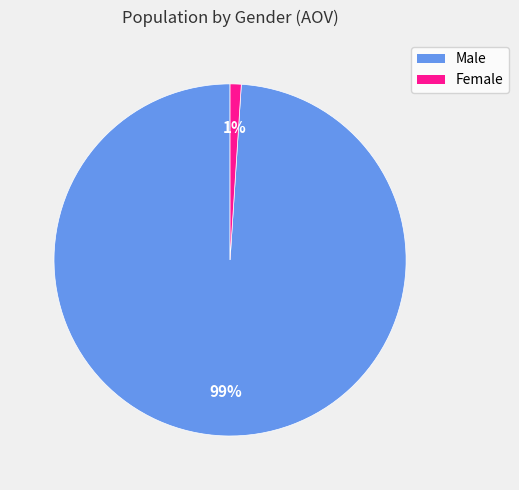

Rank the categories by value from lowest to highest.

Female, Male